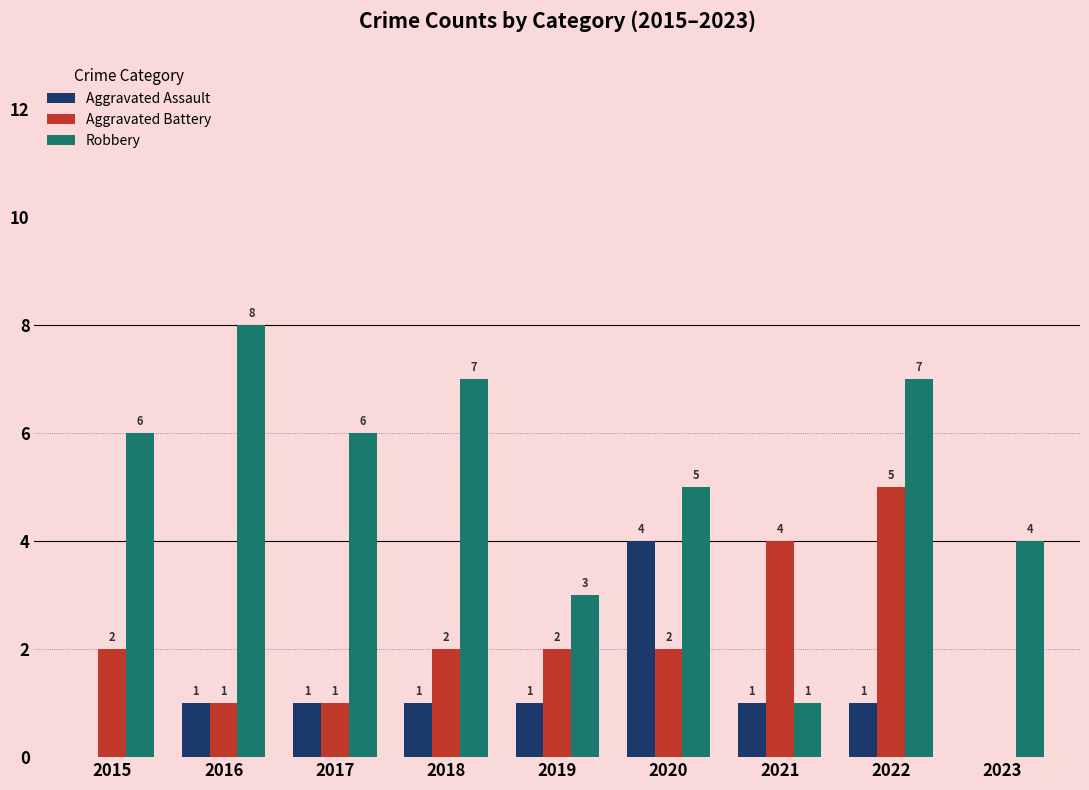

Which category has the highest value across all series?

2016